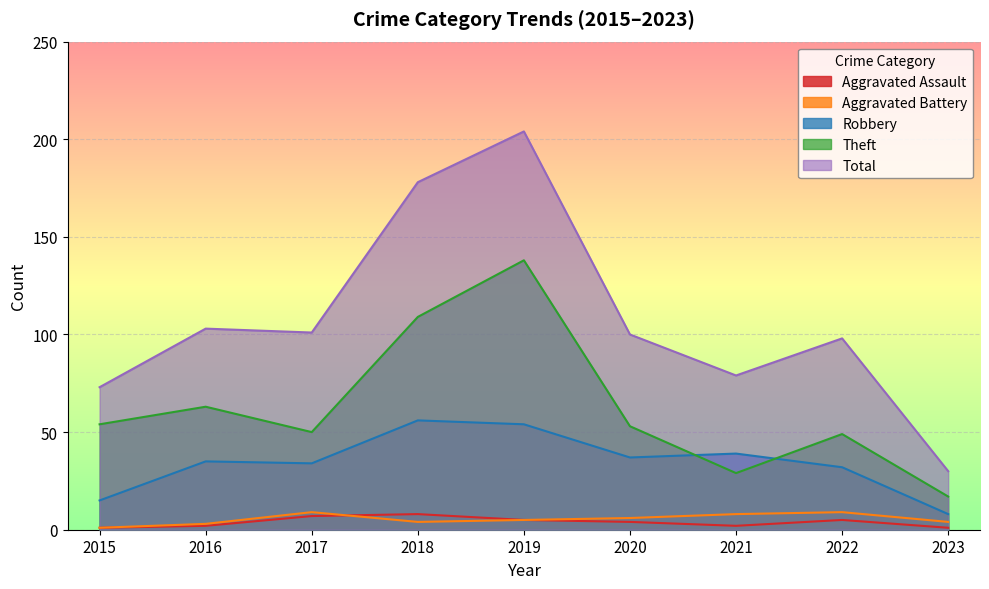

Is it true that Total equals 21 at 2016?

False